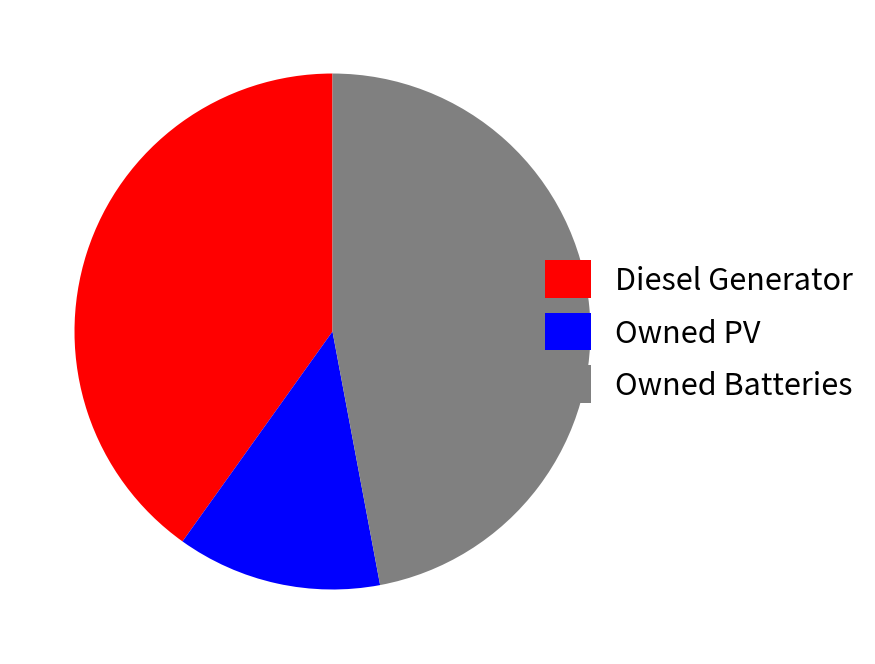

What is the ratio of the value at Owned PV to the value at Diesel Generator?

0.3